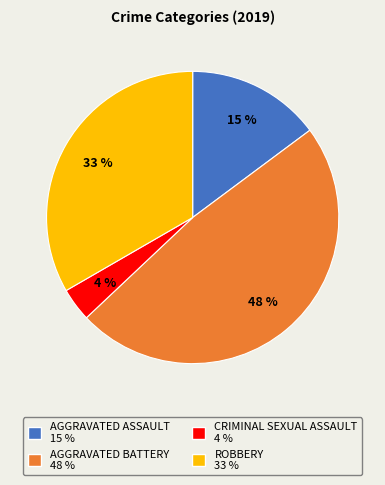

Does ROBBERY 33 % account for over 50% of the chart?

No